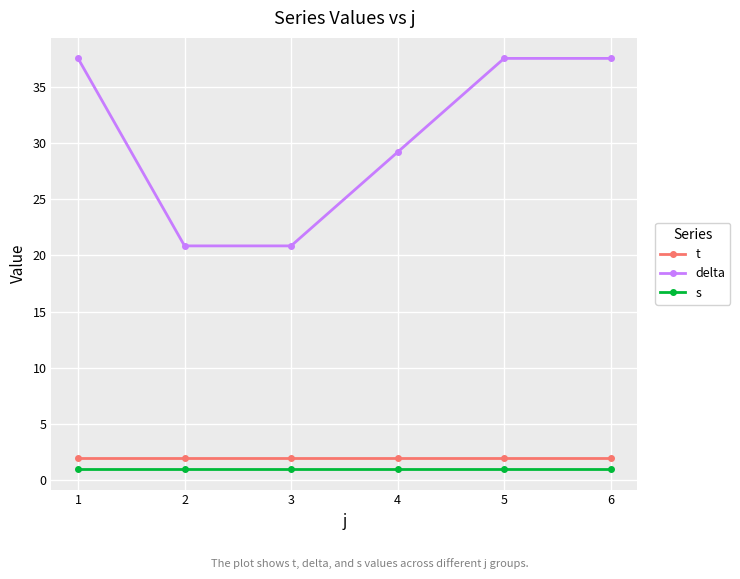

What is the maximum value shown in the chart?

37.5